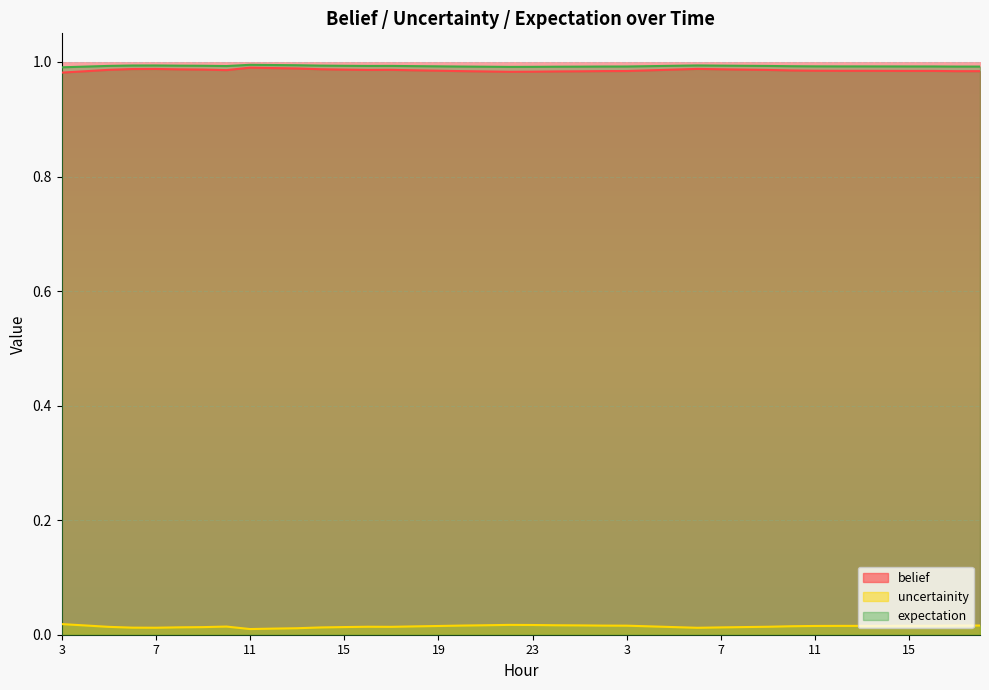

What is the sum of all uncertainity values?

0.6